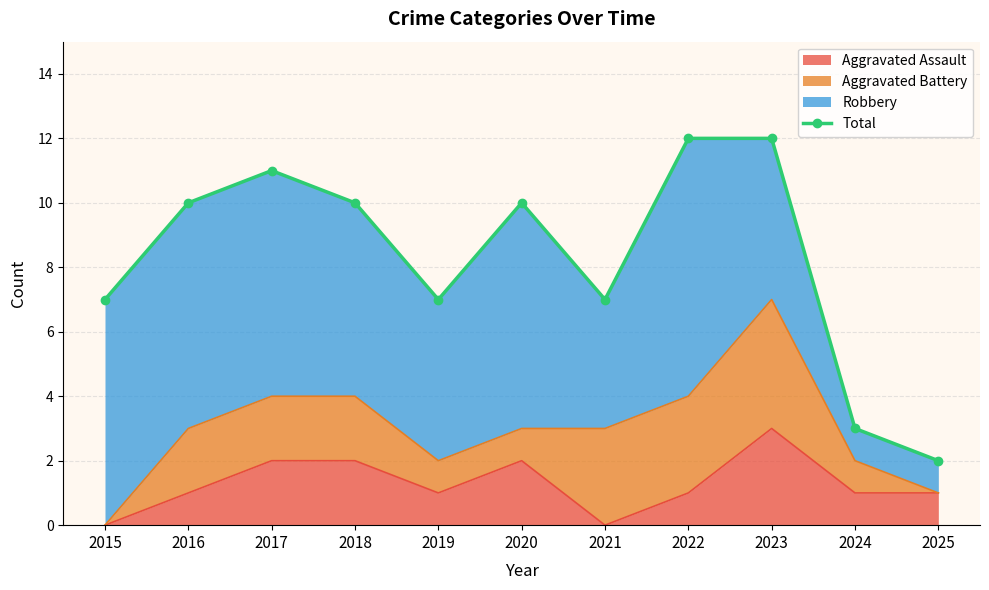

The value at 2020 is 3. True or false?

False